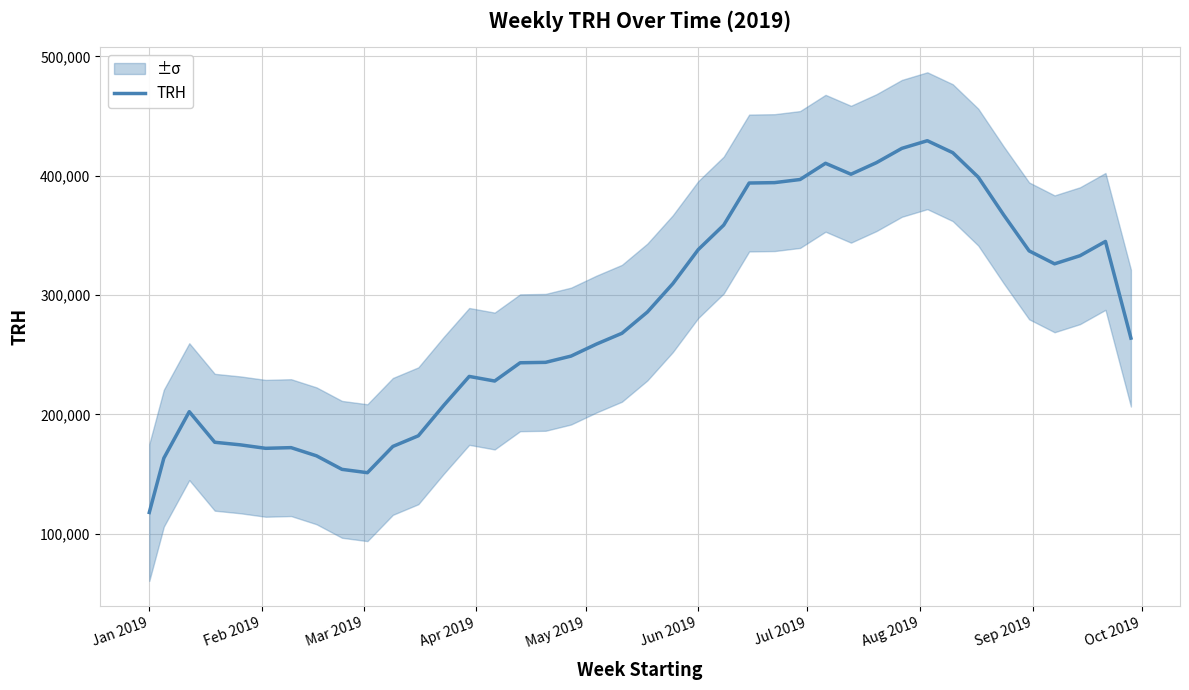

At which label does TRH reach its minimum?

Jan 2019